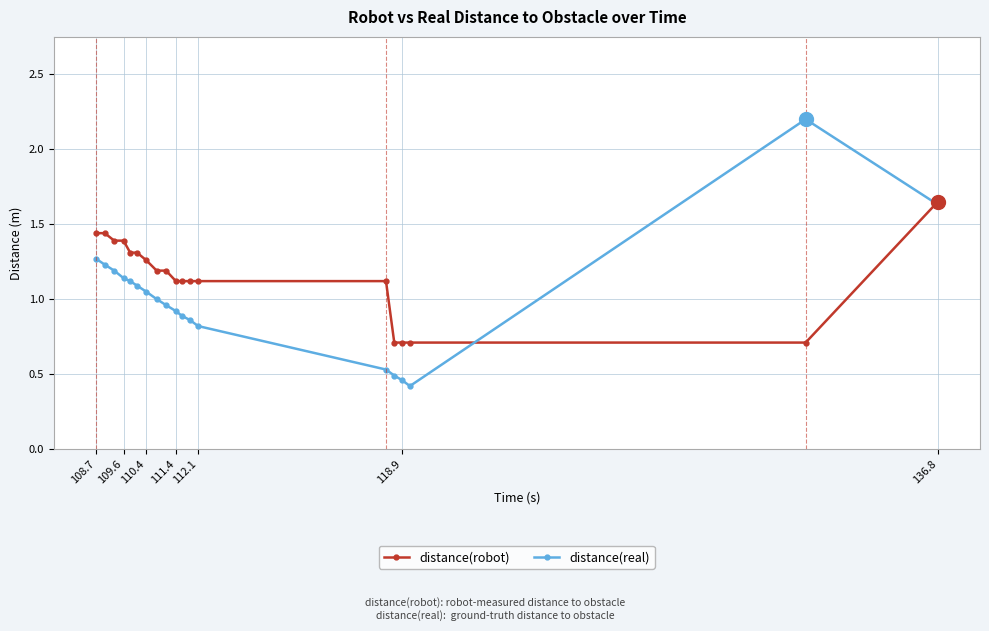

List the series in order of their overall mean, lowest first.

distance(real), distance(robot)